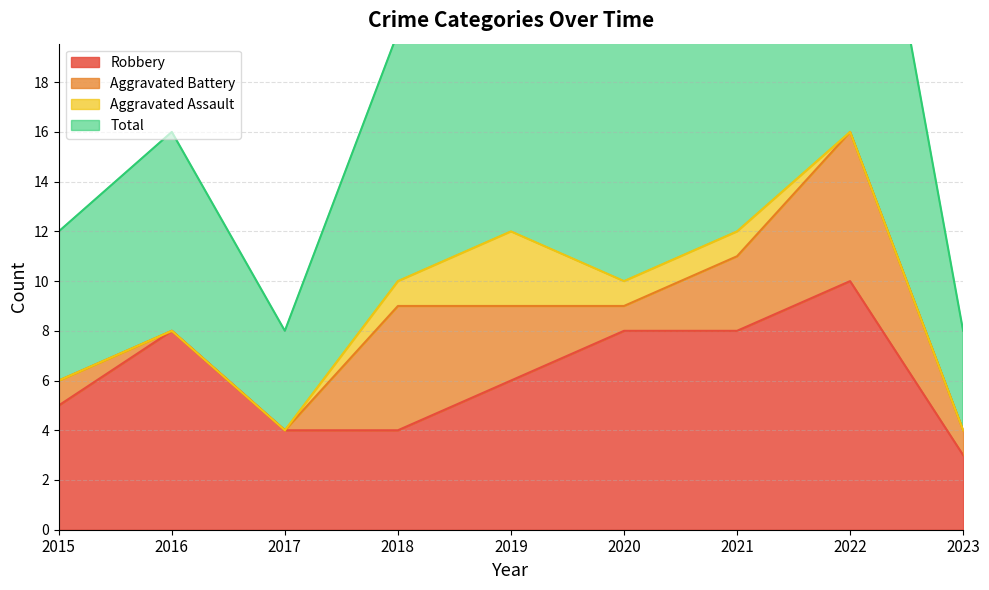

True or false: Total and Robbery cross at least once.

False